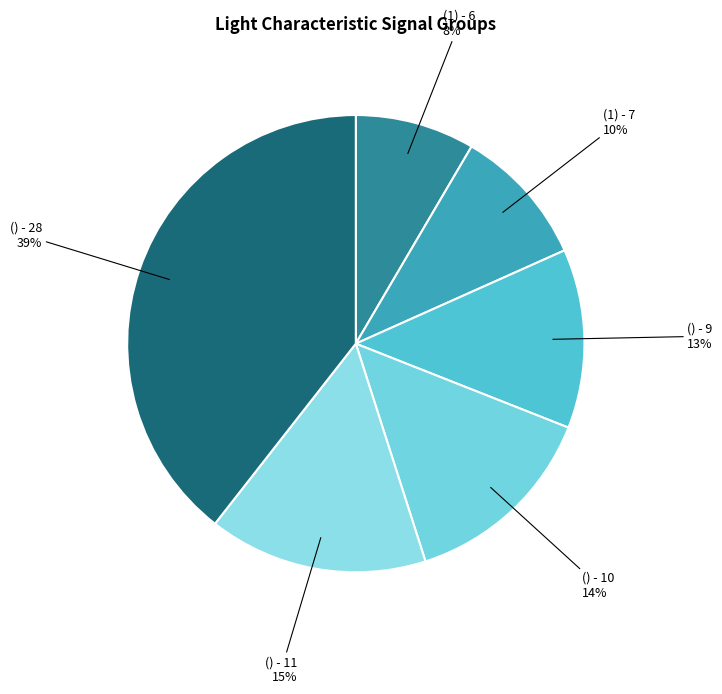

Does () - 10 account for over 50% of the chart?

No